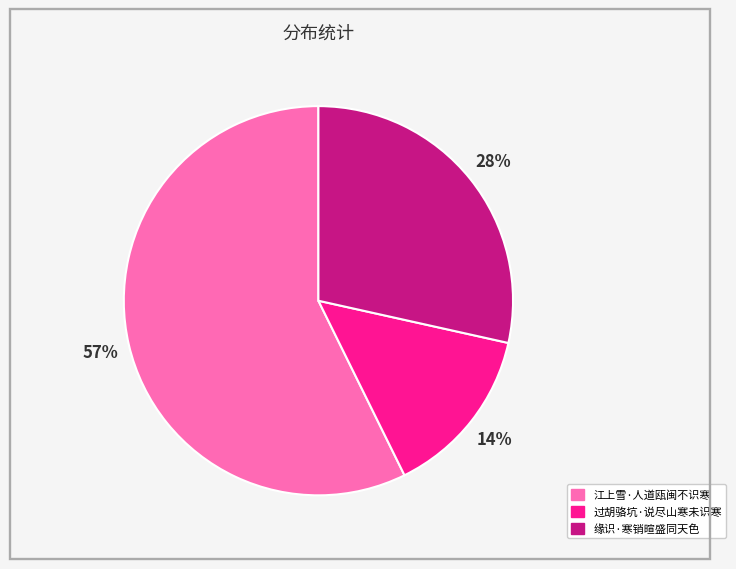

Is it true that 缘识·寒销暄盛同天色 is 28% of the pie?

True